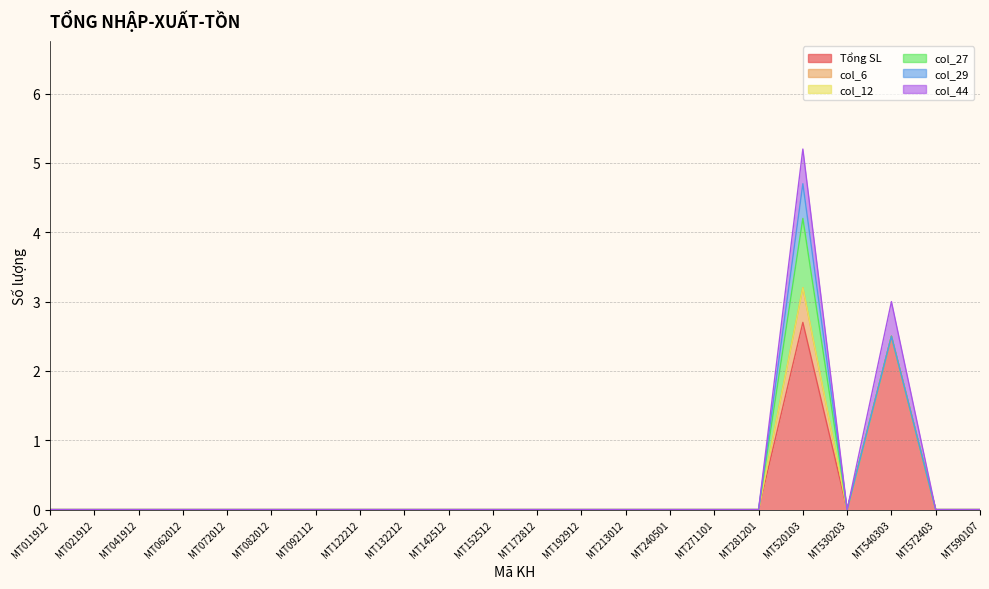

Reading left to right, transcribe all the data shown in this chart.

Tổng SL: 0.0	0.0	0.0	0.0	0.0	0.0	0.0	0.0	0.0	0.0	0.0	0.0	0.0	0.0	0.0	0.0	0.0	2.7	0.0	2.5	0.0	0.0
col_6: 0.0	0.0	0.0	0.0	0.0	0.0	0.0	0.0	0.0	0.0	0.0	0.0	0.0	0.0	0.0	0.0	0.0	0.5	0.0	0.0	0.0	0.0
col_12: 0.0	0.0	0.0	0.0	0.0	0.0	0.0	0.0	0.0	0.0	0.0	0.0	0.0	0.0	0.0	0.0	0.0	0.0	0.0	0.0	0.0	0.0
col_27: 0.0	0.0	0.0	0.0	0.0	0.0	0.0	0.0	0.0	0.0	0.0	0.0	0.0	0.0	0.0	0.0	0.0	1.0	0.0	0.0	0.0	0.0
col_29: 0.0	0.0	0.0	0.0	0.0	0.0	0.0	0.0	0.0	0.0	0.0	0.0	0.0	0.0	0.0	0.0	0.0	0.5	0.0	0.0	0.0	0.0
col_44: 0.0	0.0	0.0	0.0	0.0	0.0	0.0	0.0	0.0	0.0	0.0	0.0	0.0	0.0	0.0	0.0	0.0	0.5	0.0	0.5	0.0	0.0